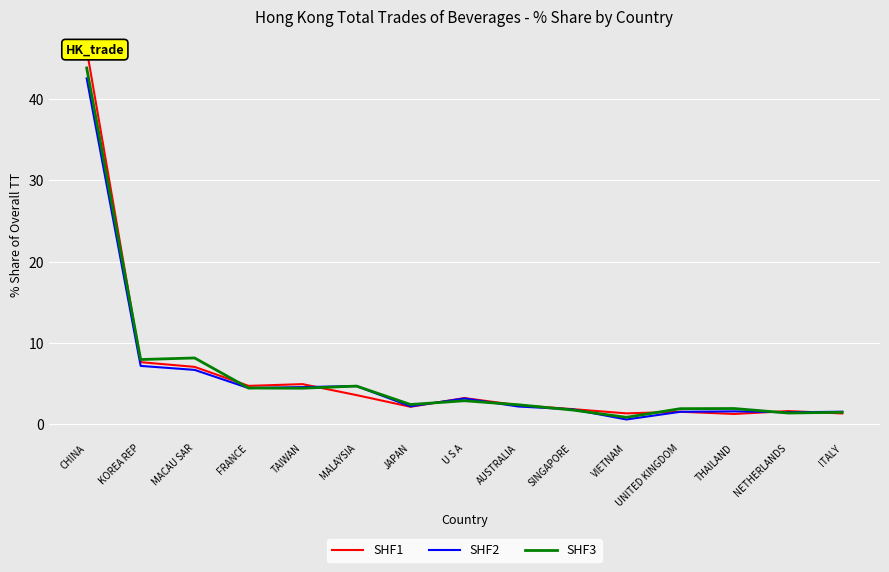

Between which two adjacent categories do SHF2 and SHF1 first intersect?

TAIWAN and MALAYSIA